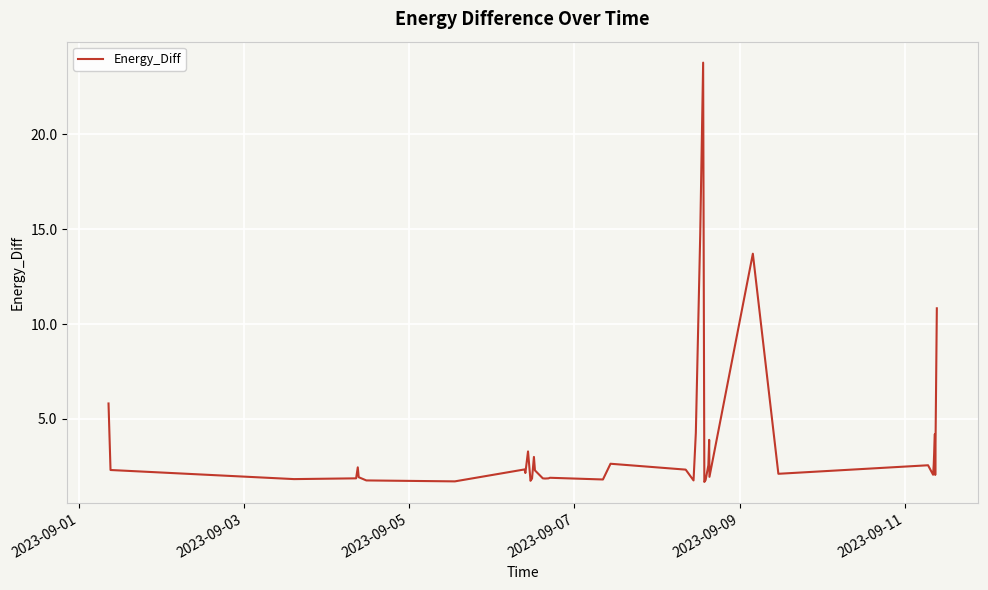

What is the difference between the maximum and minimum values?

22.1